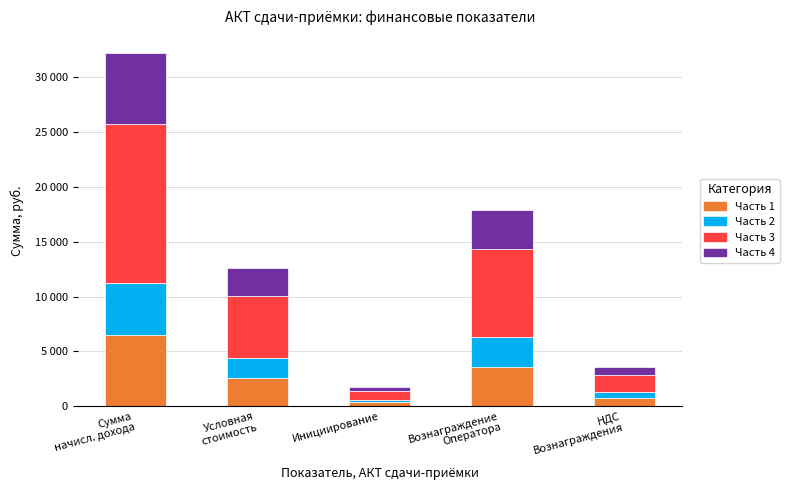

Which has a higher value, Инициирование or Условная
стоимость?

Условная
стоимость